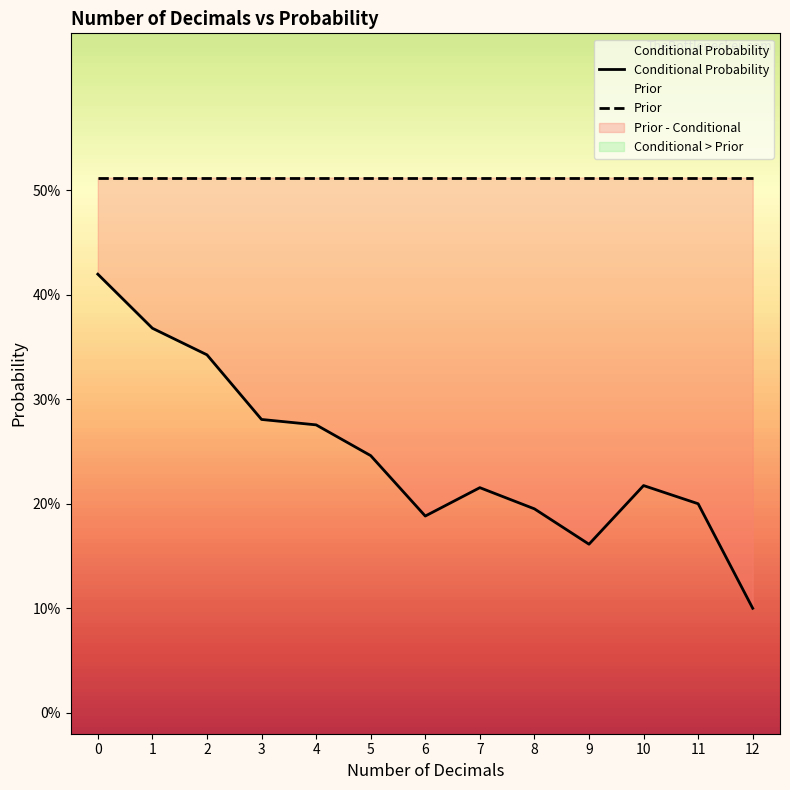

True or false: Conditional Probability and Prior cross at least once.

False